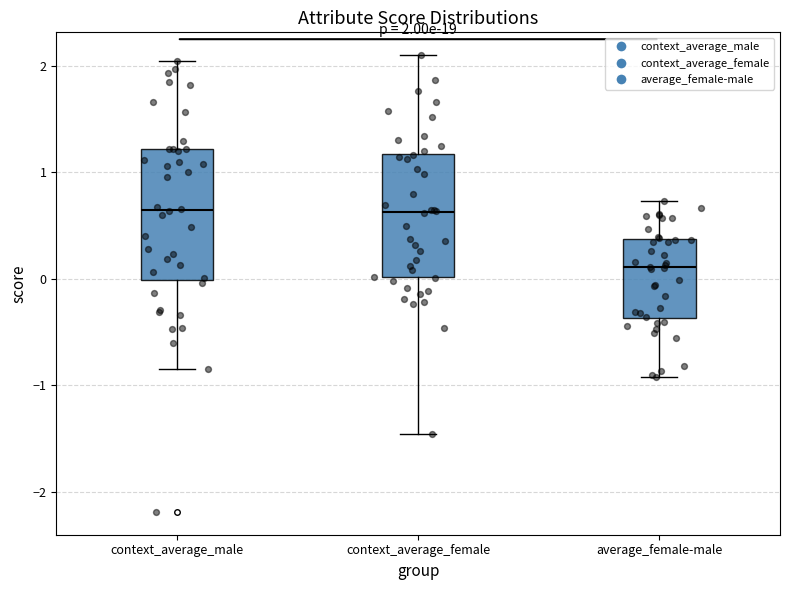

Which box has the lowest median line?

average_female-male